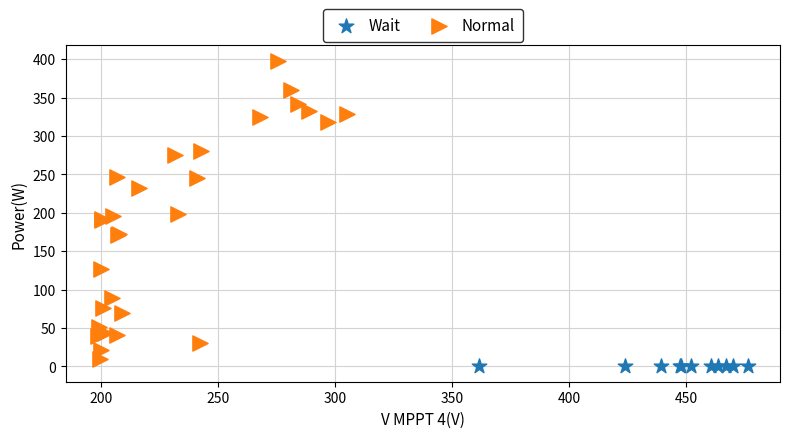

Which series reaches the maximum Y coordinate?

Normal